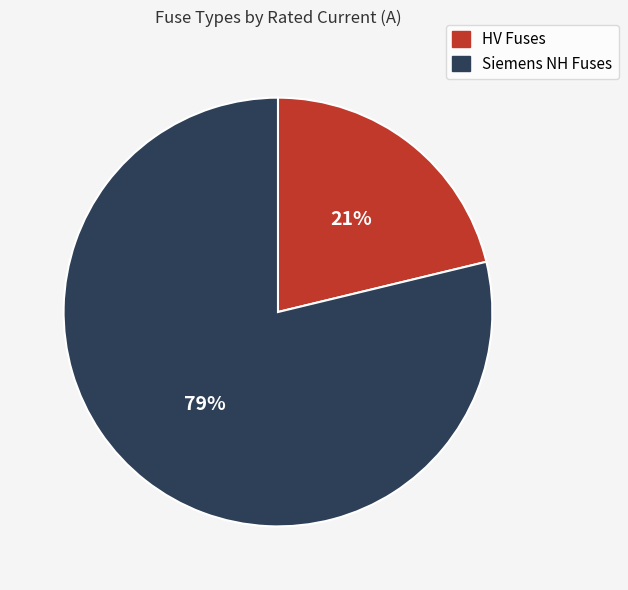

To the nearest percent, what is the difference between the largest and smallest slice percentages?

58%